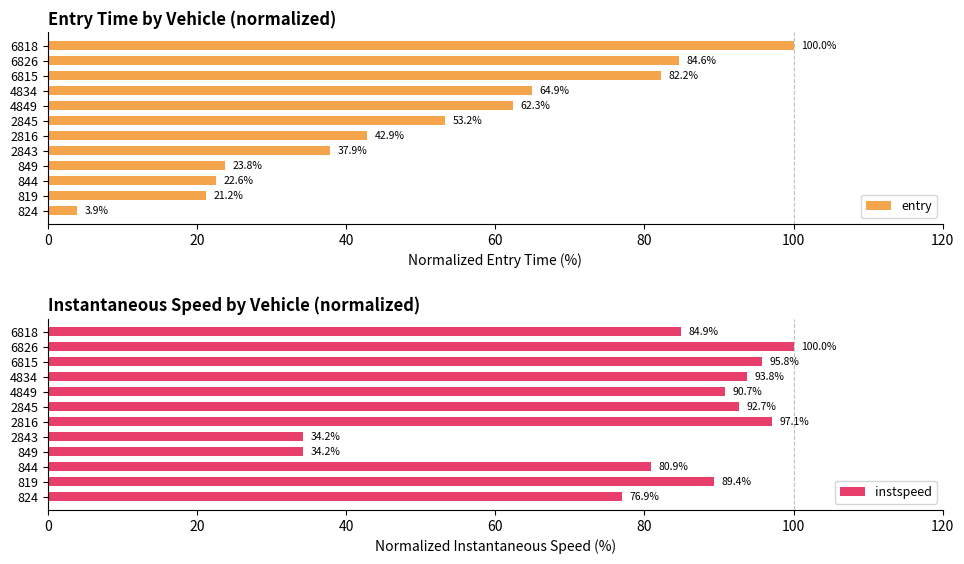

The value of entry at 4849 is 36.0. True or false?

False